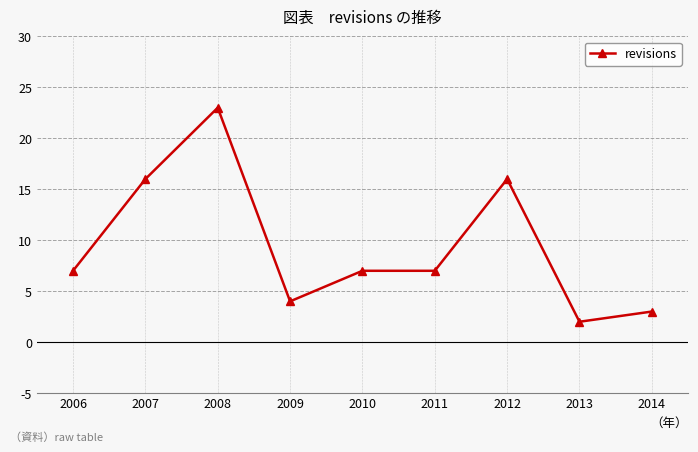

Reading left to right, transcribe all the data shown in this chart.

2006=7	2007=16	2008=23	2009=4	2010=7	2011=7	2012=16	2013=2	2014=3